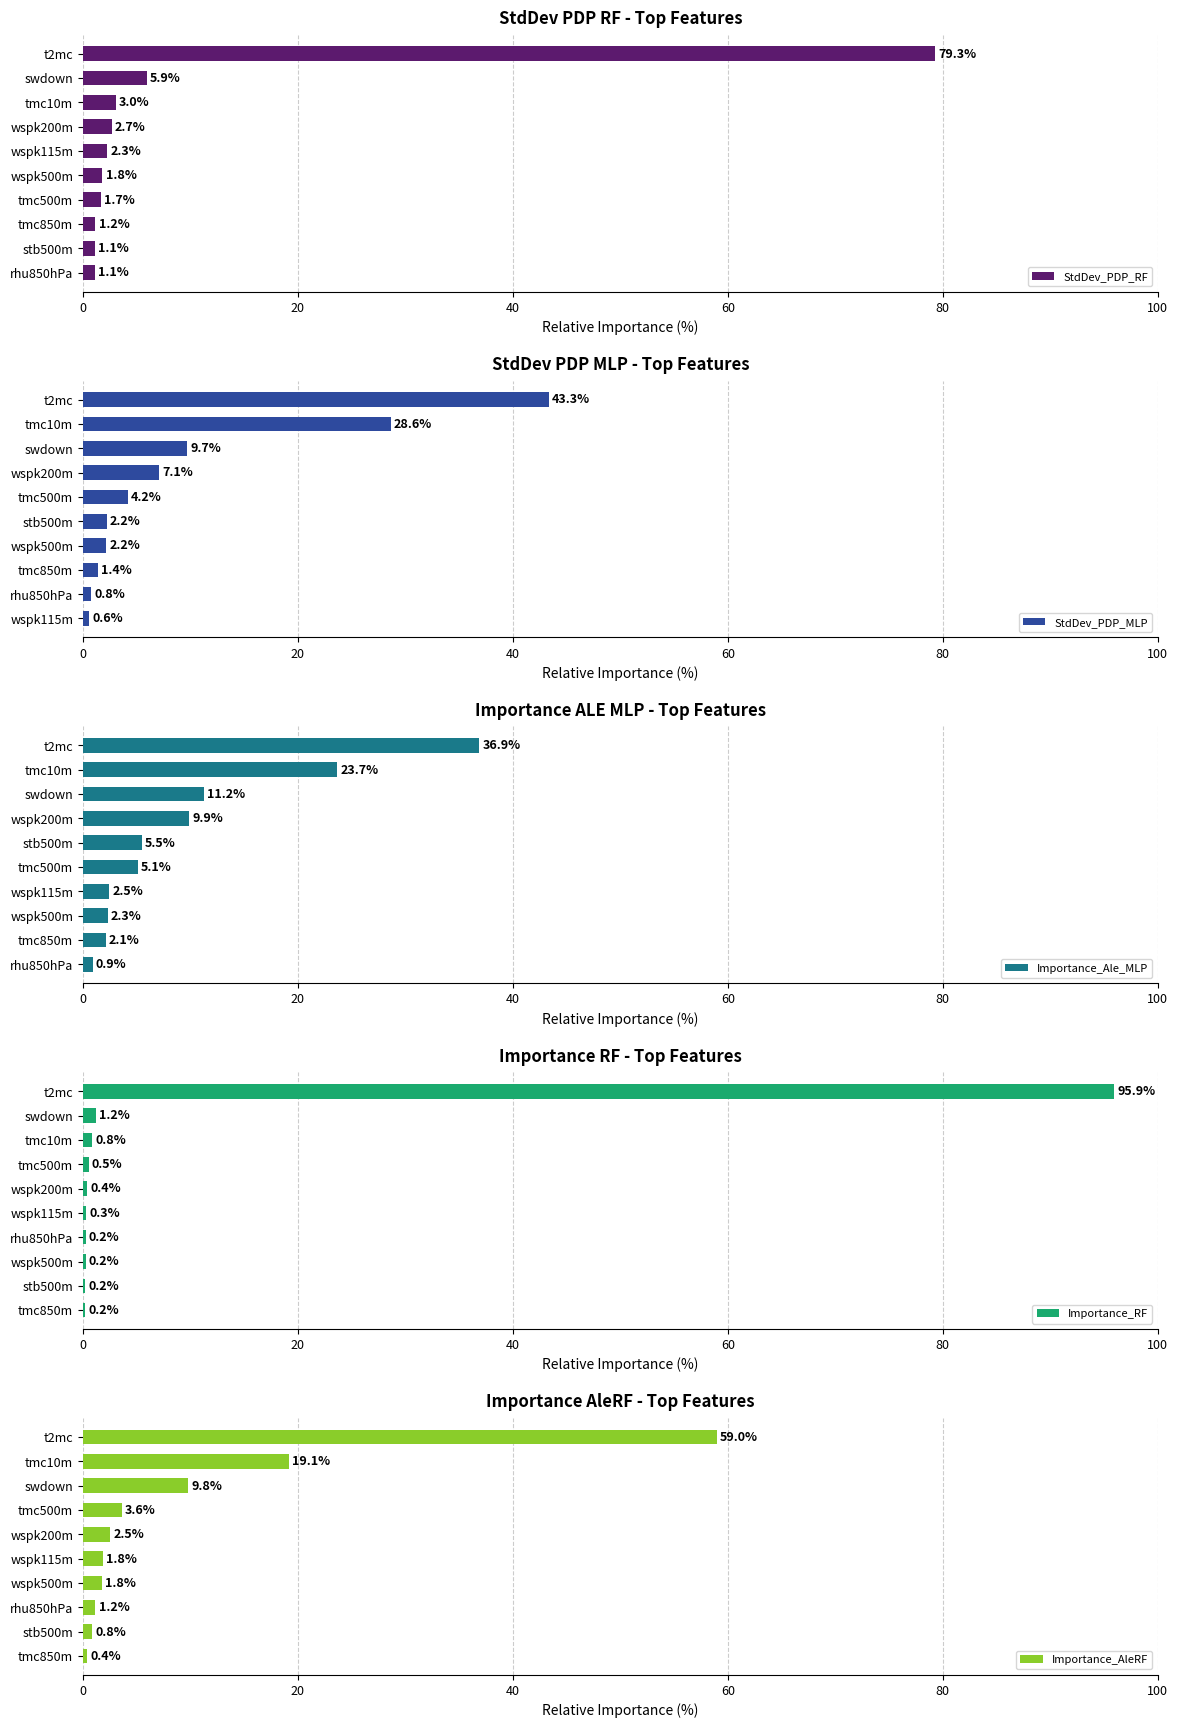

Does the chart contain stacked bars?

No